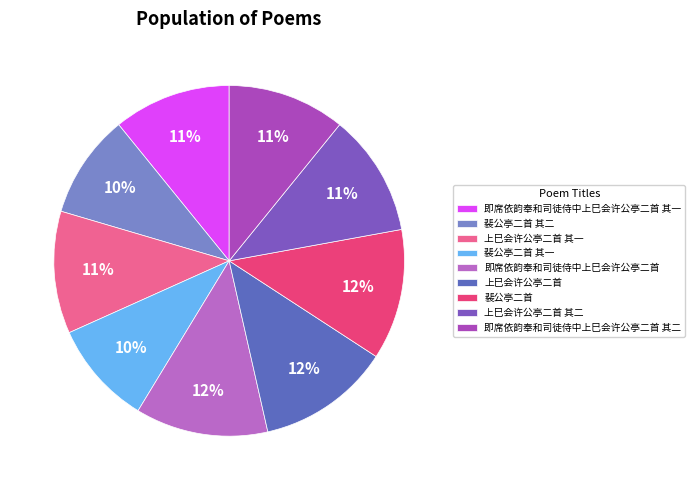

To the nearest percent, what is the difference between the 裴公亭二首 and 裴公亭二首 其一 slice percentages?

2%